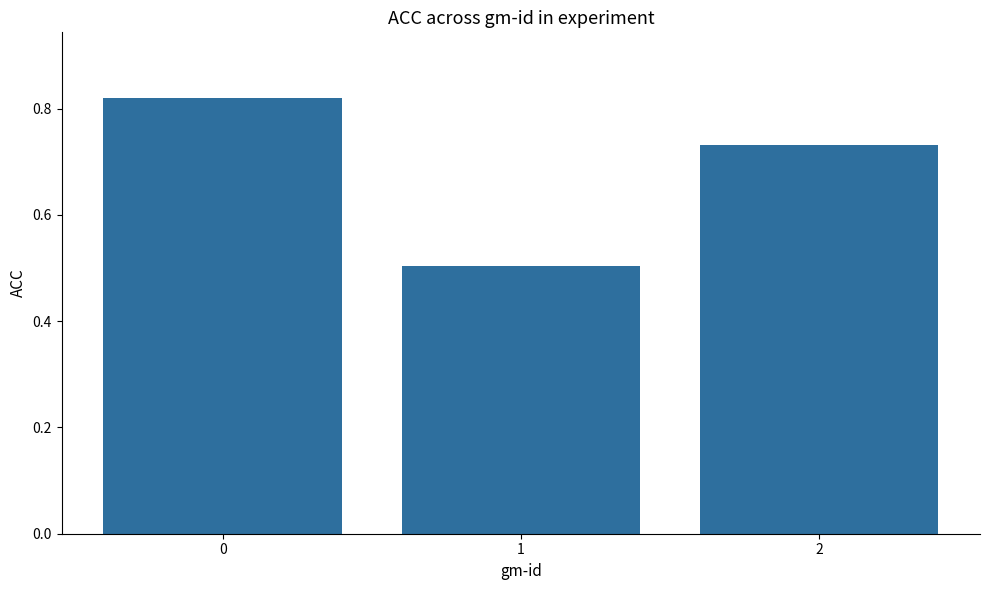

List the labels in order of value, largest first.

0, 2, 1